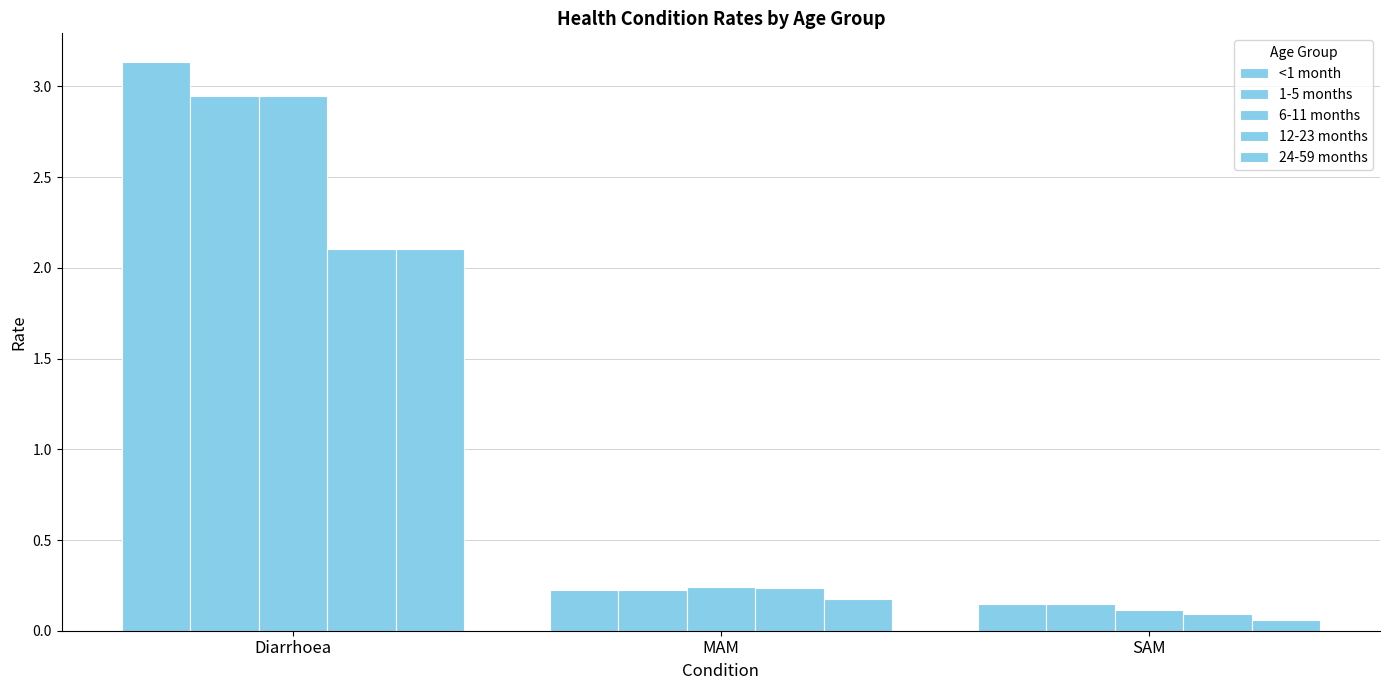

Reading left to right, extract all data points from this chart.

<1 month: Diarrhoea=3.1	MAM=0.2	SAM=0.1
1-5 months: Diarrhoea=2.9	MAM=0.2	SAM=0.1
6-11 months: Diarrhoea=2.9	MAM=0.2	SAM=0.1
12-23 months: Diarrhoea=2.1	MAM=0.2	SAM=0.1
24-59 months: Diarrhoea=2.1	MAM=0.2	SAM=0.1